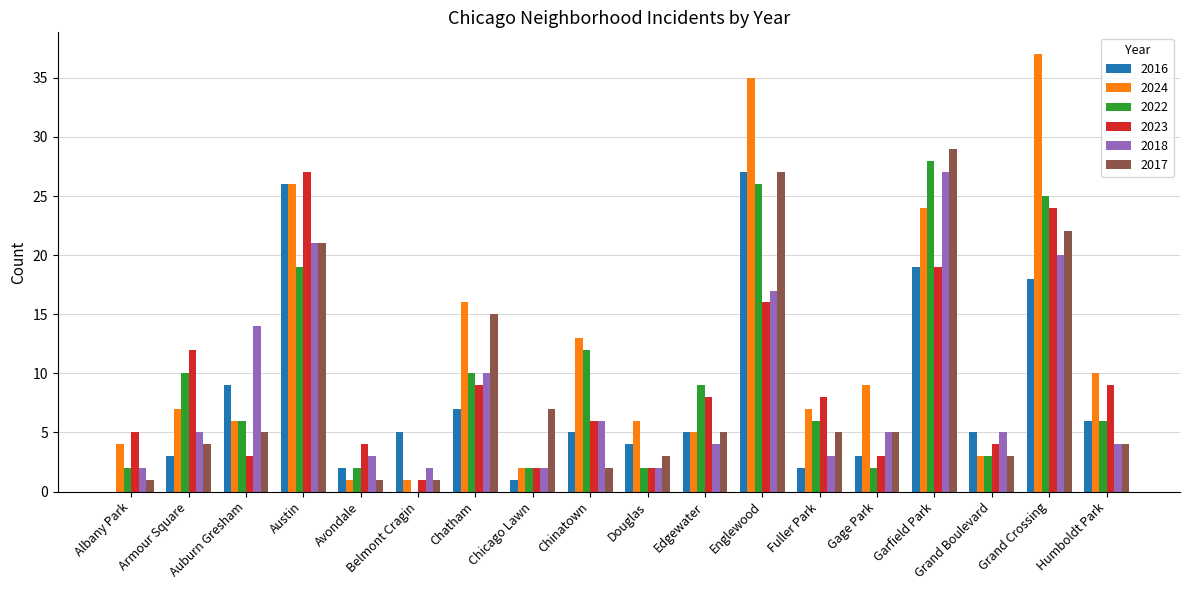

Which series has the largest total across all categories?

2024